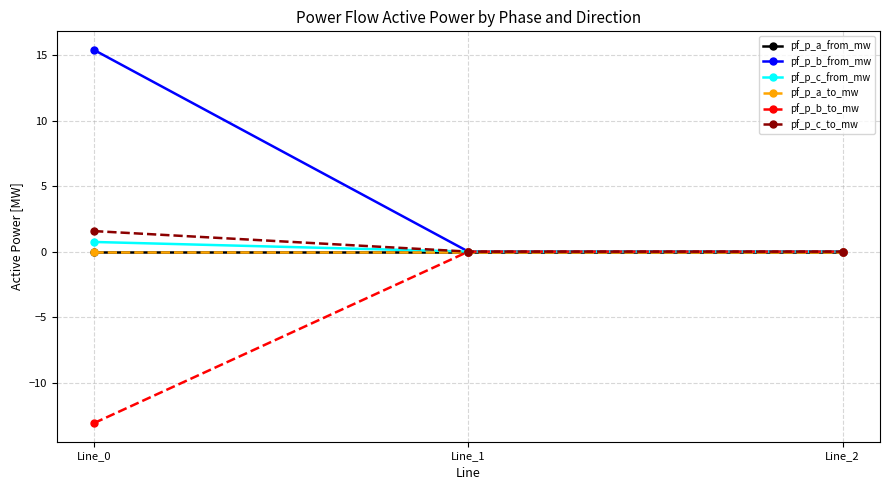

Does the chart have visible grid lines?

Yes